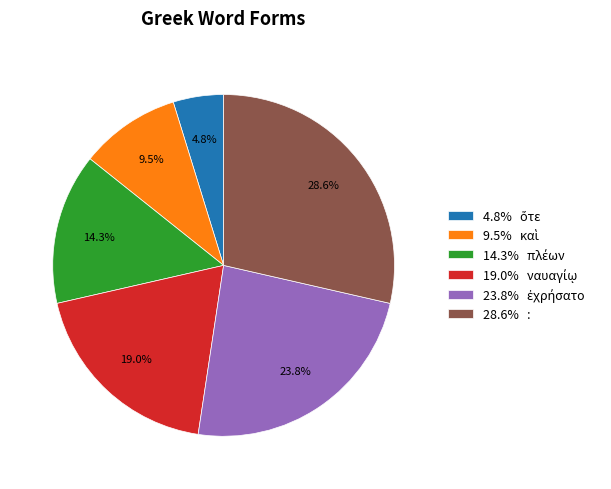

Is there a majority slice in this chart?

No